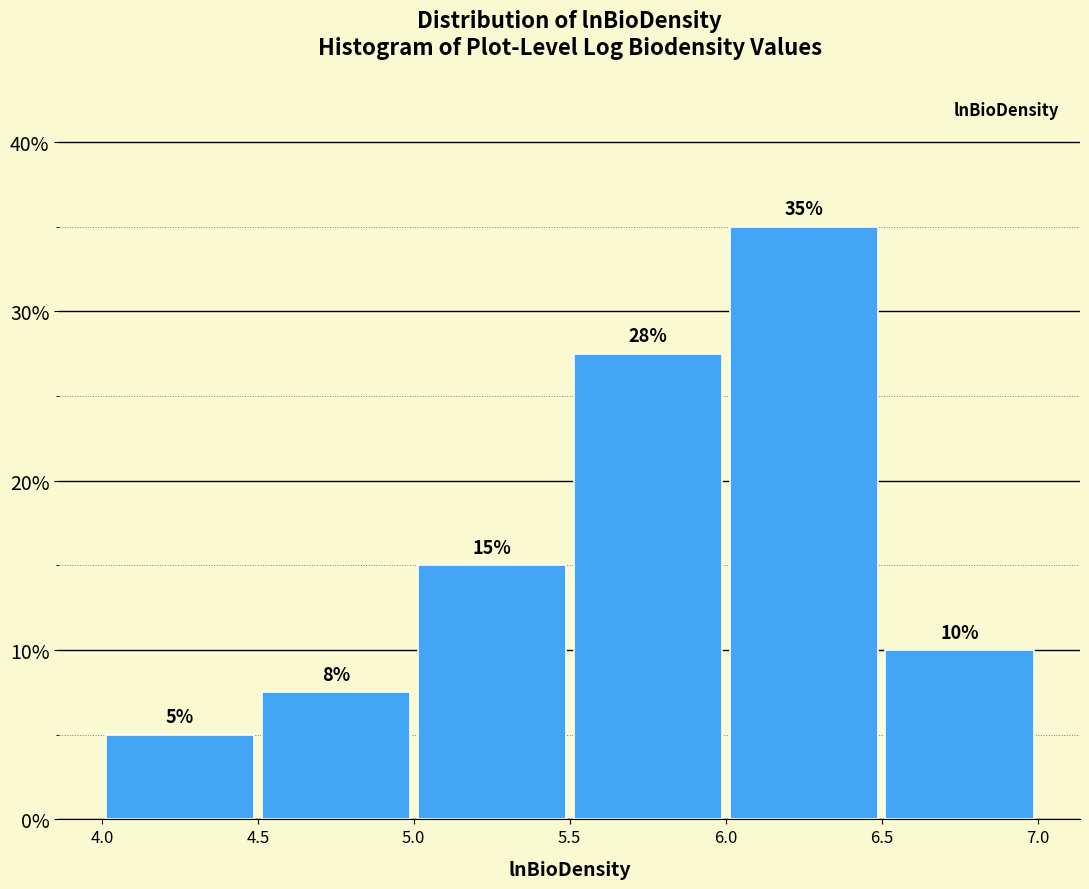

Which range on the x-axis has the tallest bar?

6.0 to 6.5